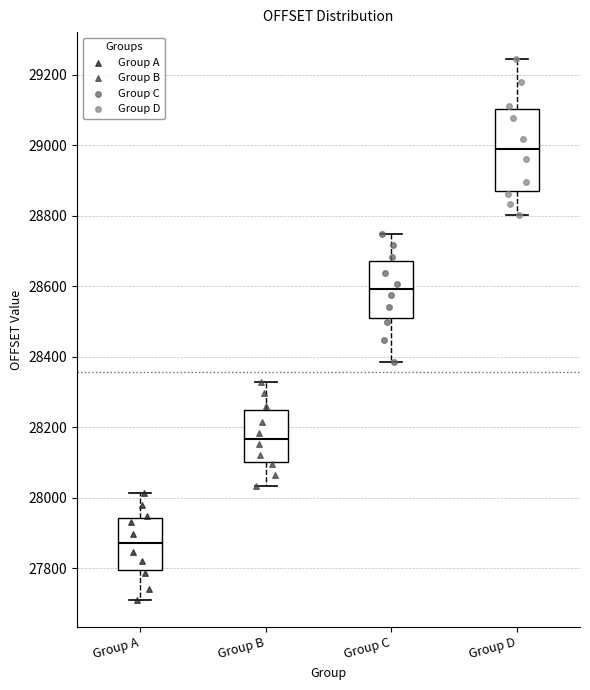

Where does the median line of the box for Group A sit on the y-axis? The values are not printed on the chart, so give them approximately, as read against the axis.

27880